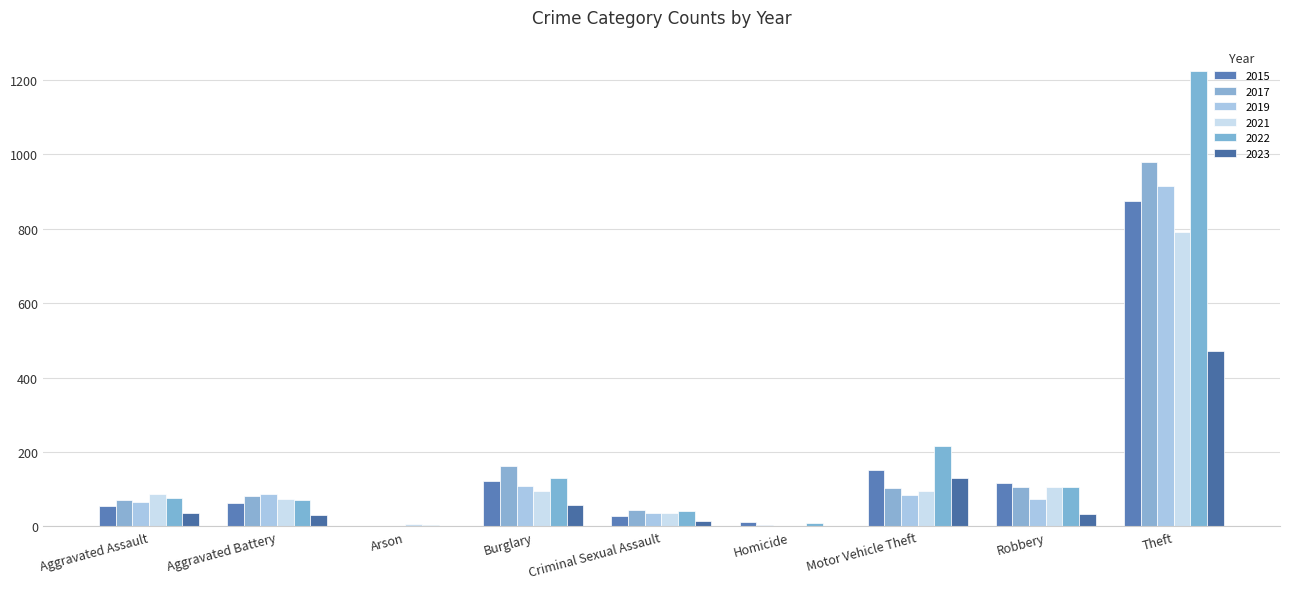

What is the label of the 5th bar from the left?

Criminal Sexual Assault